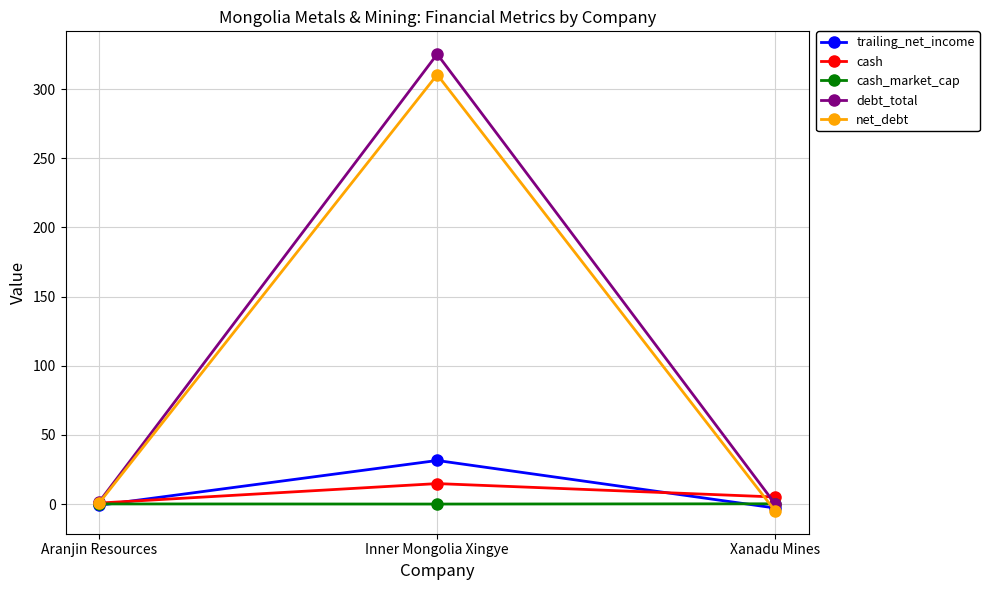

The trailing_net_income series shows 42.6 at Inner Mongolia Xingye. True or false?

False